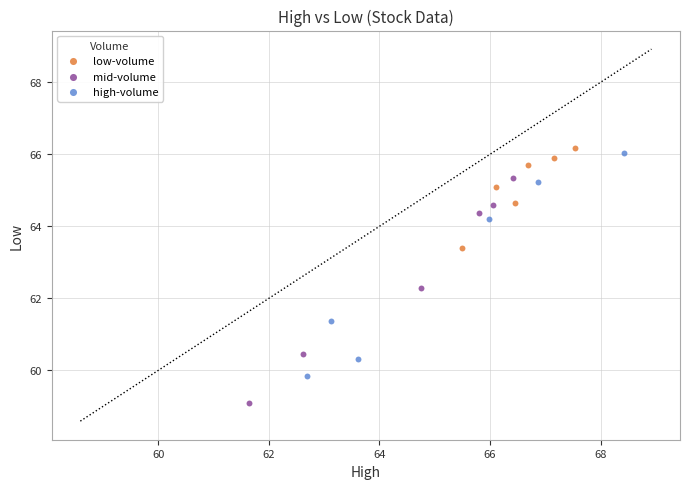

Which series contains the highest Y value?

low-volume